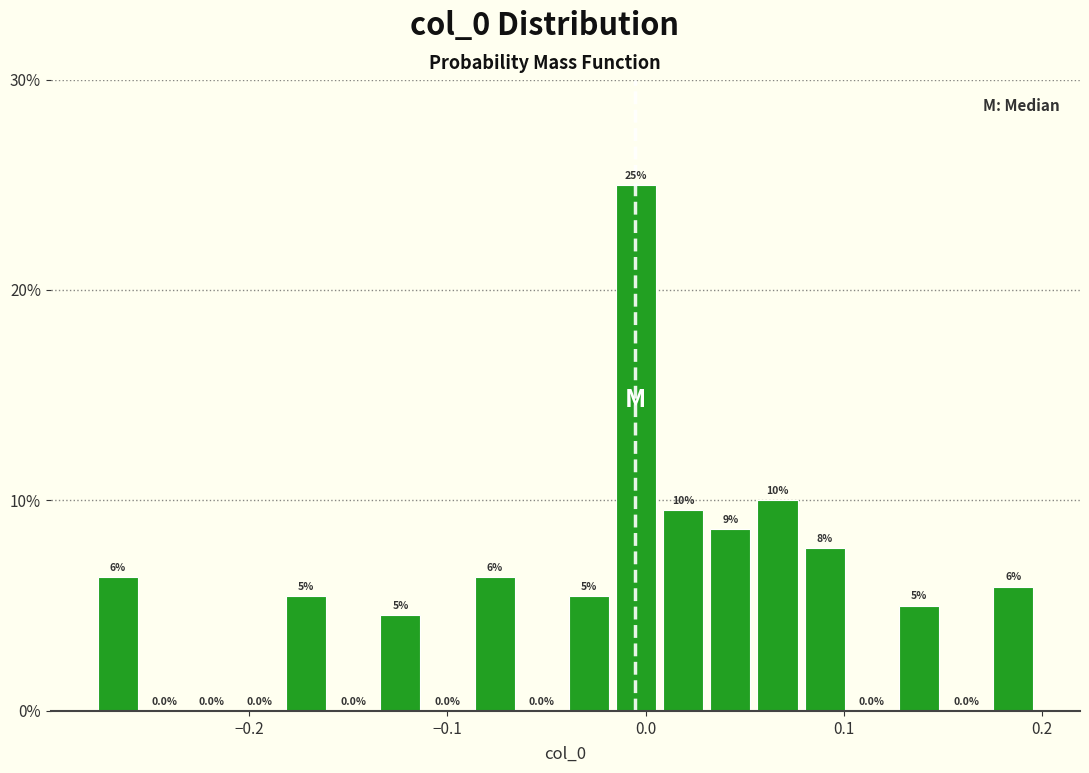

Read against the x-axis, roughly where is the centre of the tallest bar?

0.00